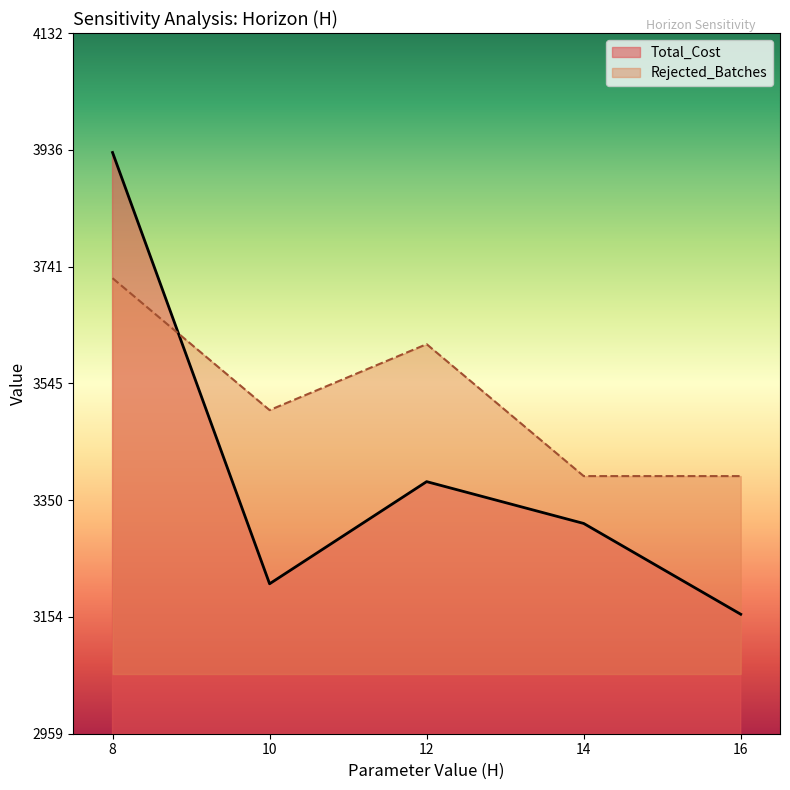

Reading right to left, extract all data points from this chart.

Total_Cost: 16=3159.0	14=3311.0	12=3381.0	10=3210.0	8=3932.0
Rejected_Batches: 16=3390.3	14=3390.3	12=3611.1	10=3500.7	8=3721.6